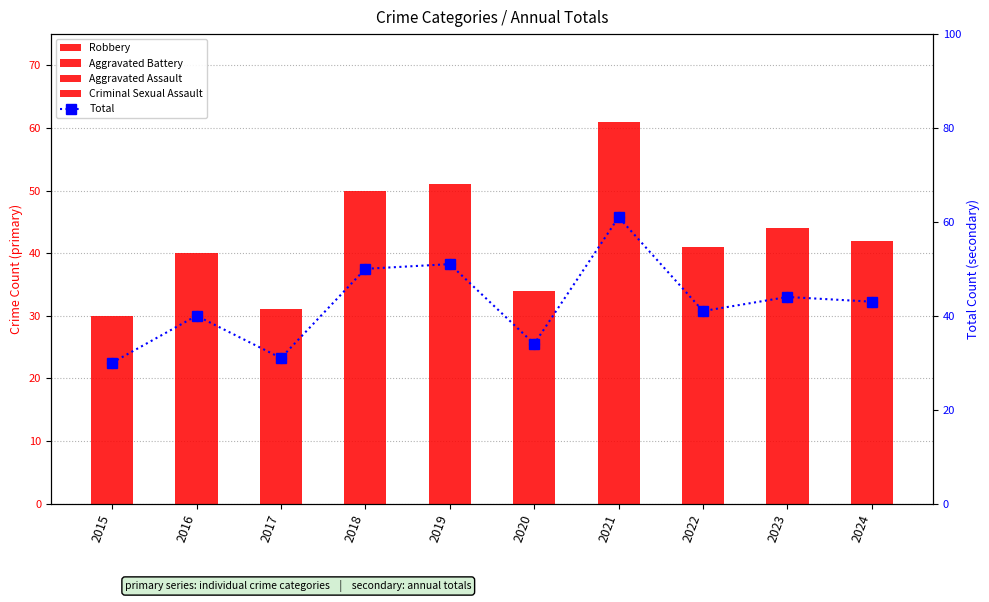

Which series has the widest spread of Y values?

Total